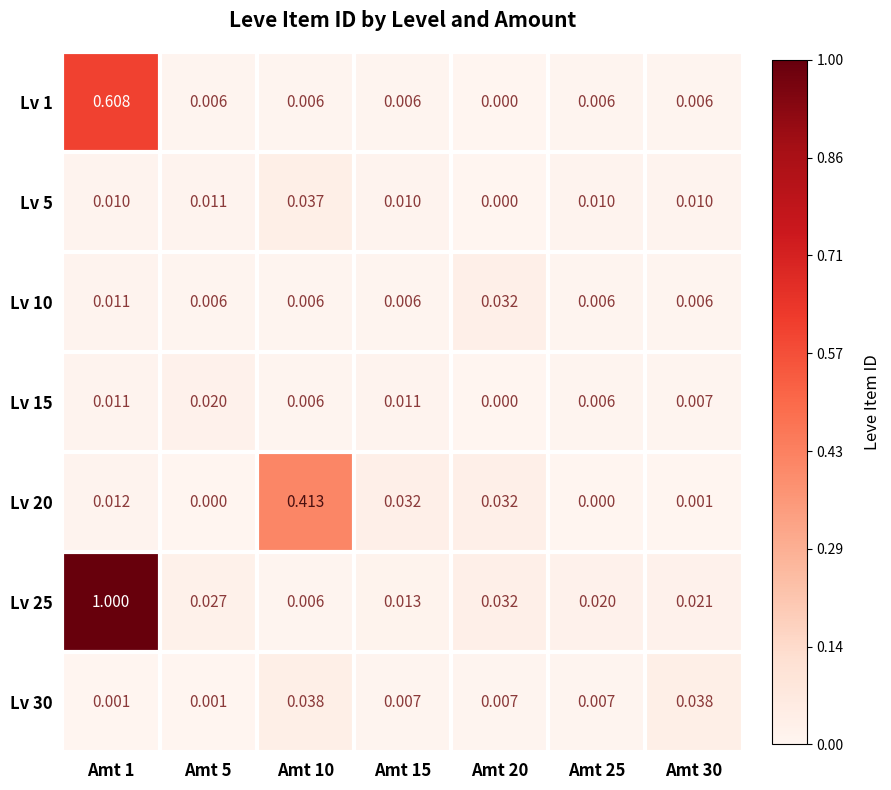

Between Amt 1 and Amt 5, which series saw the biggest shift?

Lv 25